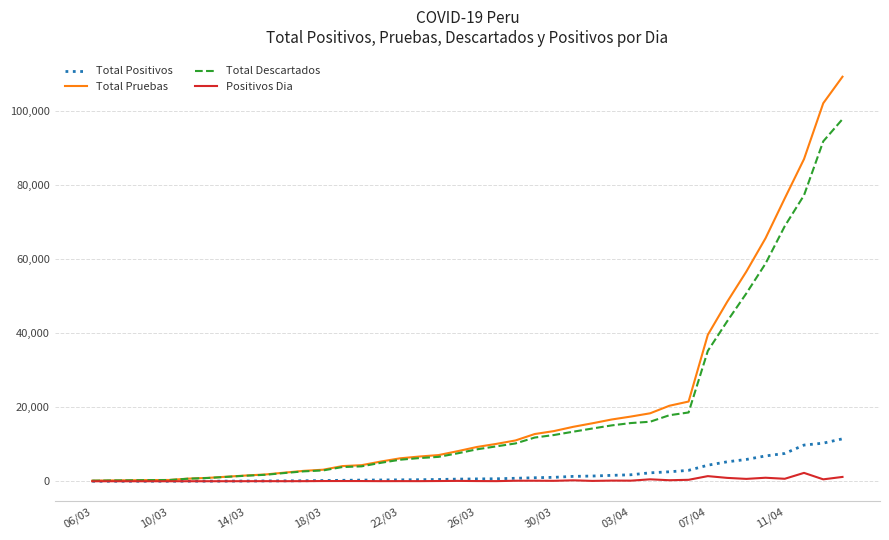

List the series in order of their peak value, highest first.

Total Pruebas, Total Descartados, Total Positivos, Positivos Dia